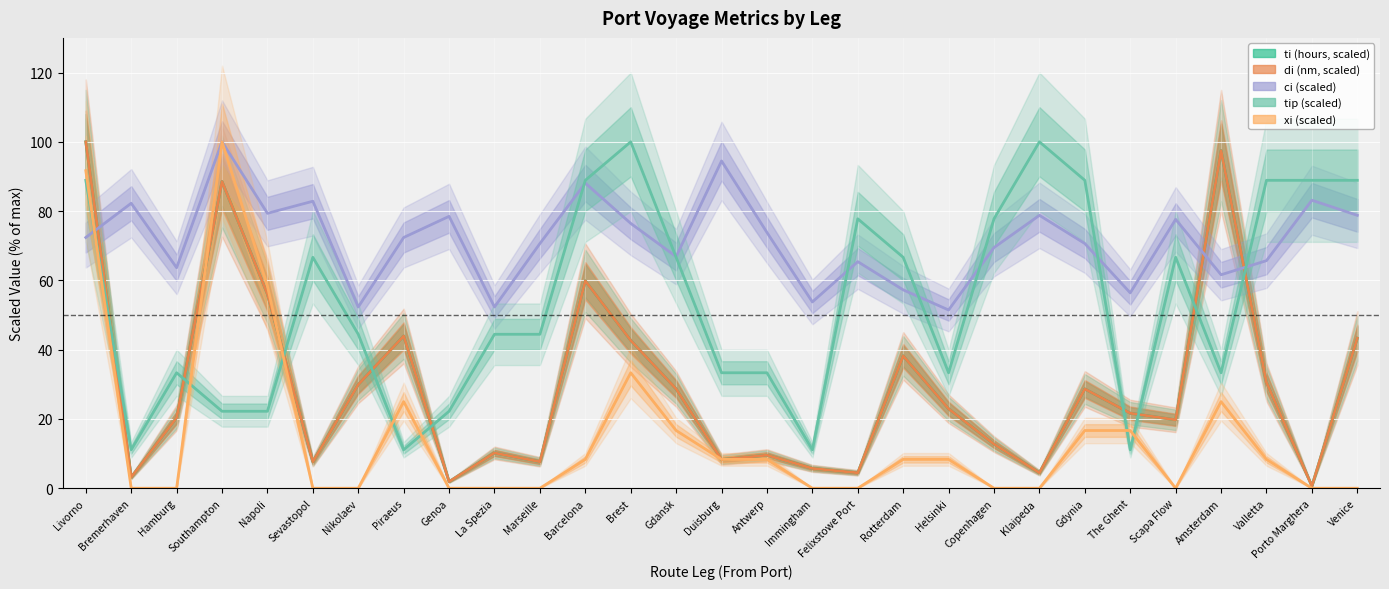

At which category is the sum across all series the highest?

Livorno